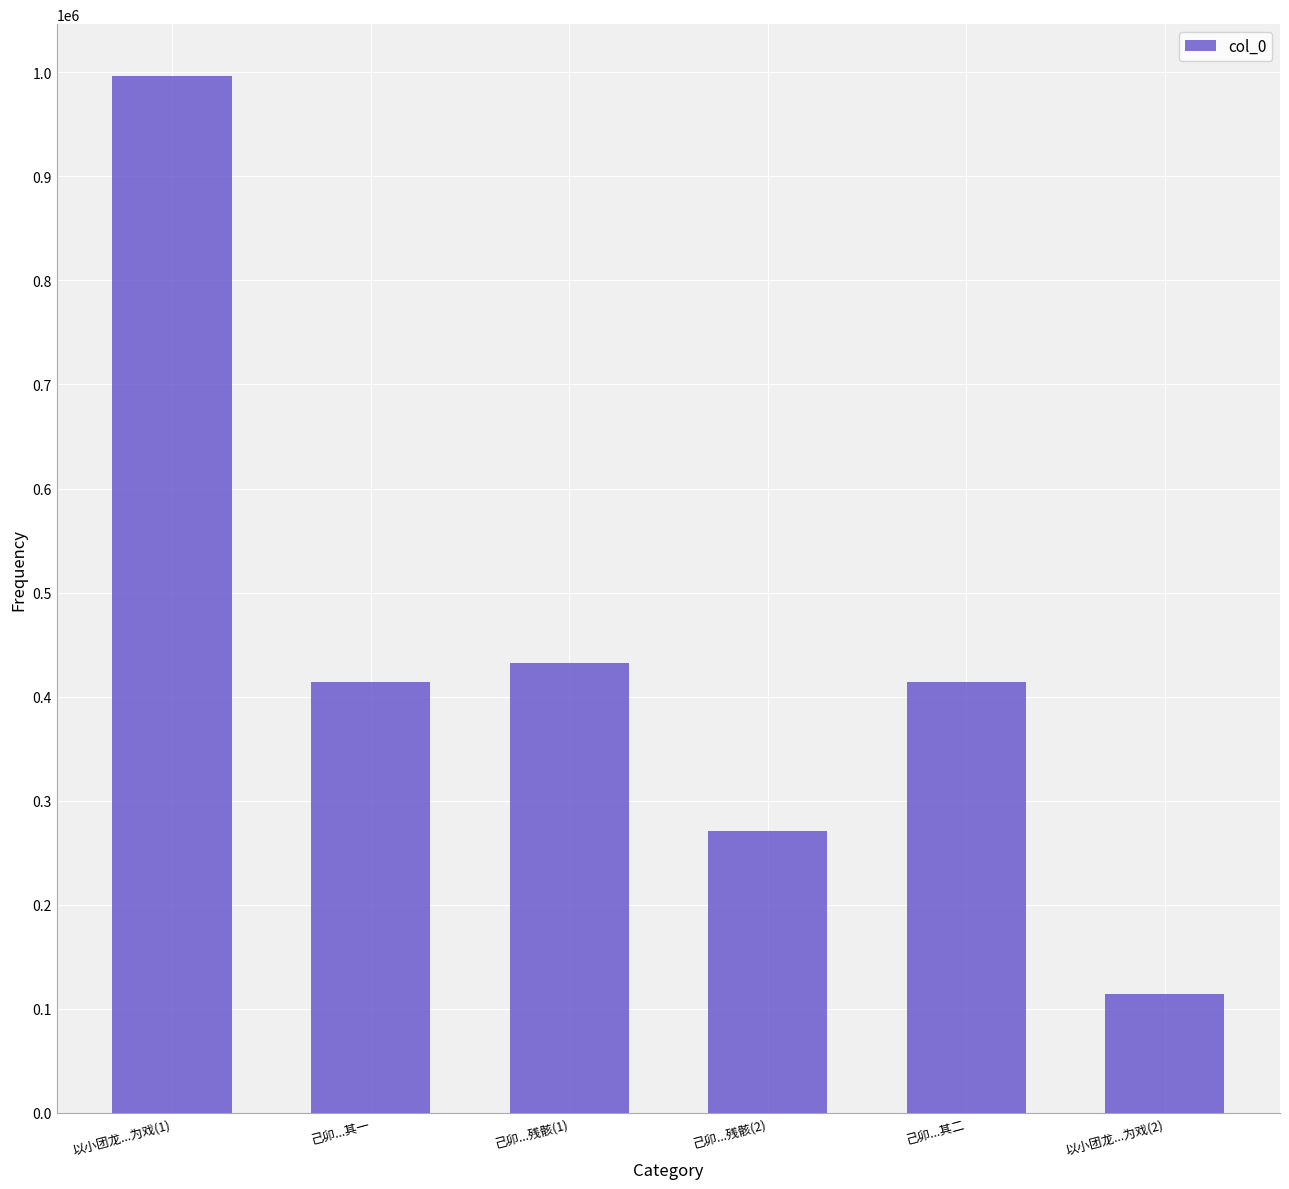

What is the label of the 2nd bar from the right?

己卯...其二